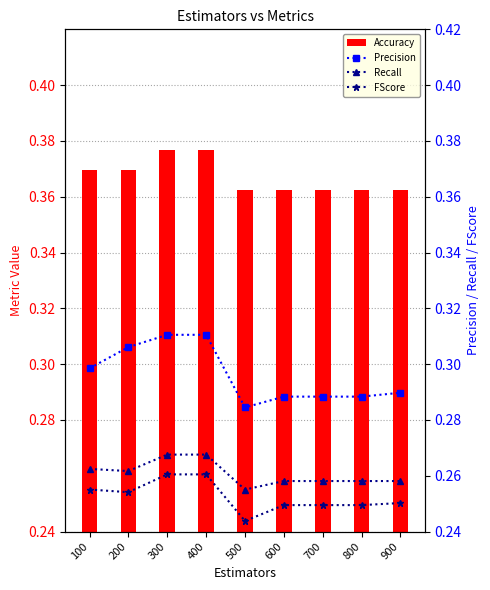

True or false: Precision has a value of 0.5 at 100.

False